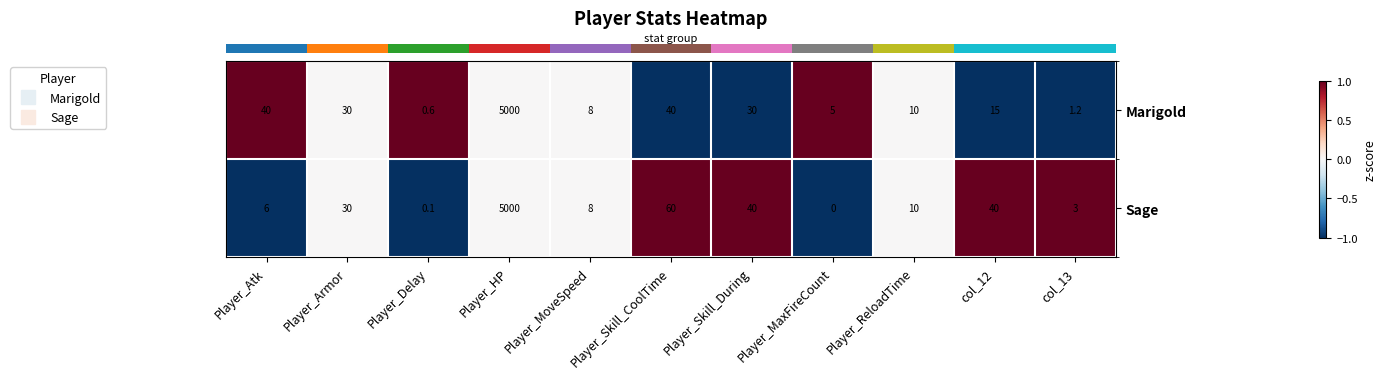

Which label corresponds to the smallest value in the chart?

Player_MaxFireCount